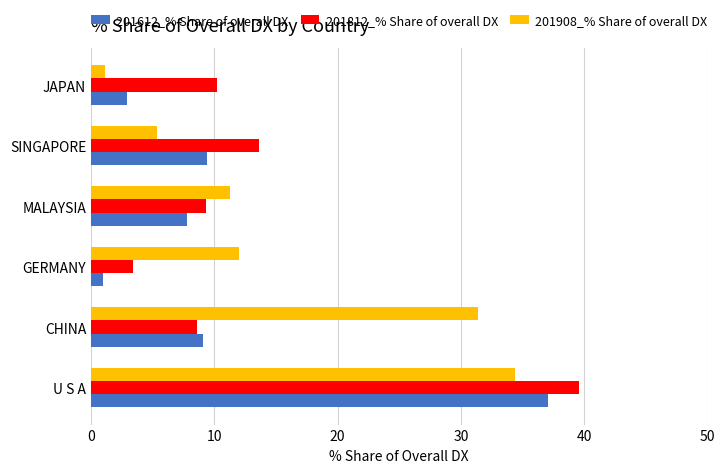

What is the difference between the highest and lowest values at JAPAN?

9.1